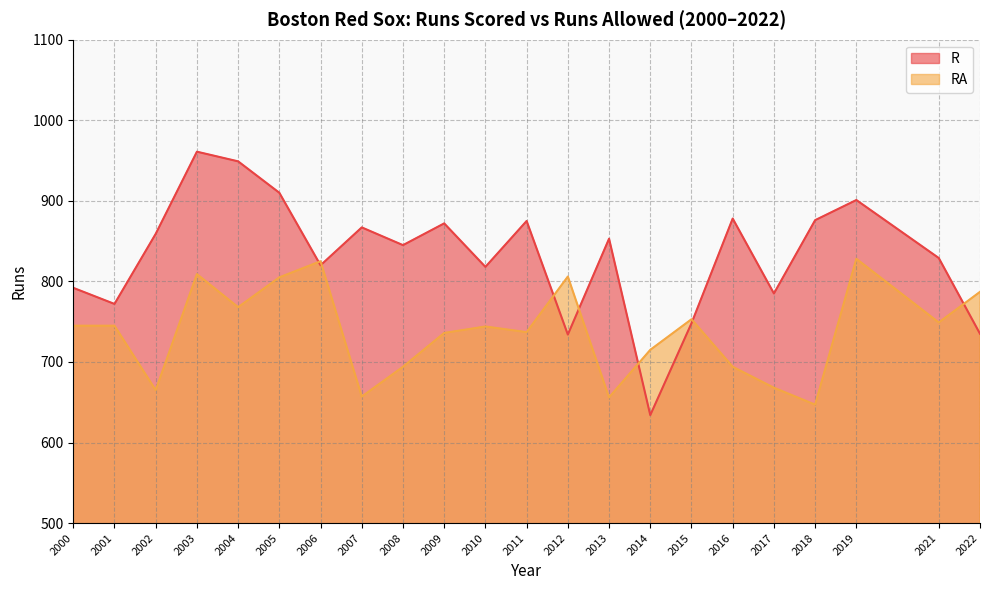

What is the total value across all series at 2009?

1608